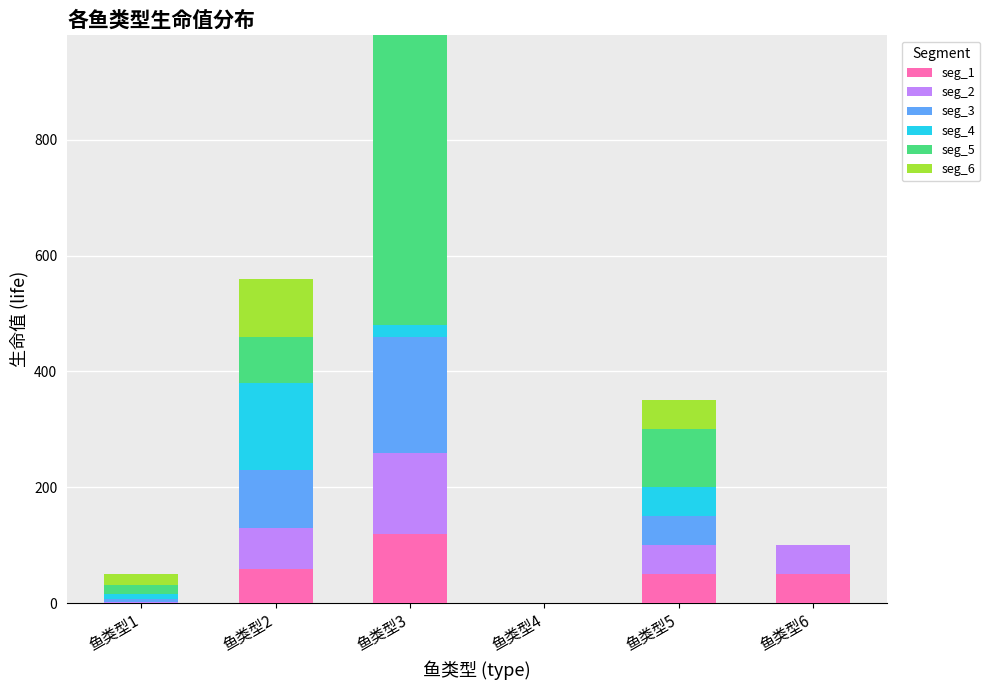

At which category is the sum across all series the highest?

鱼类型3